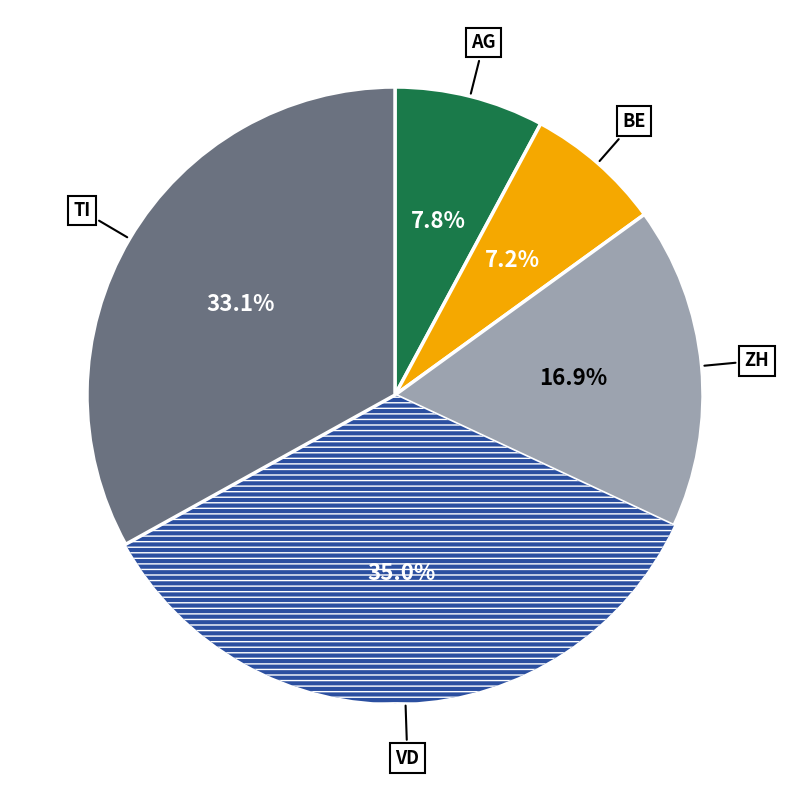

Does any single category account for the majority?

No